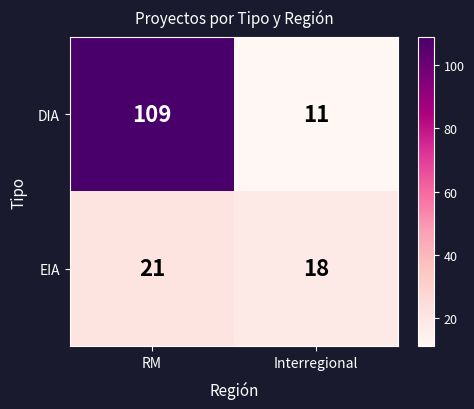

Reading right to left, extract all data points from this chart.

DIA: Interregional=11	RM=109
EIA: Interregional=18	RM=21